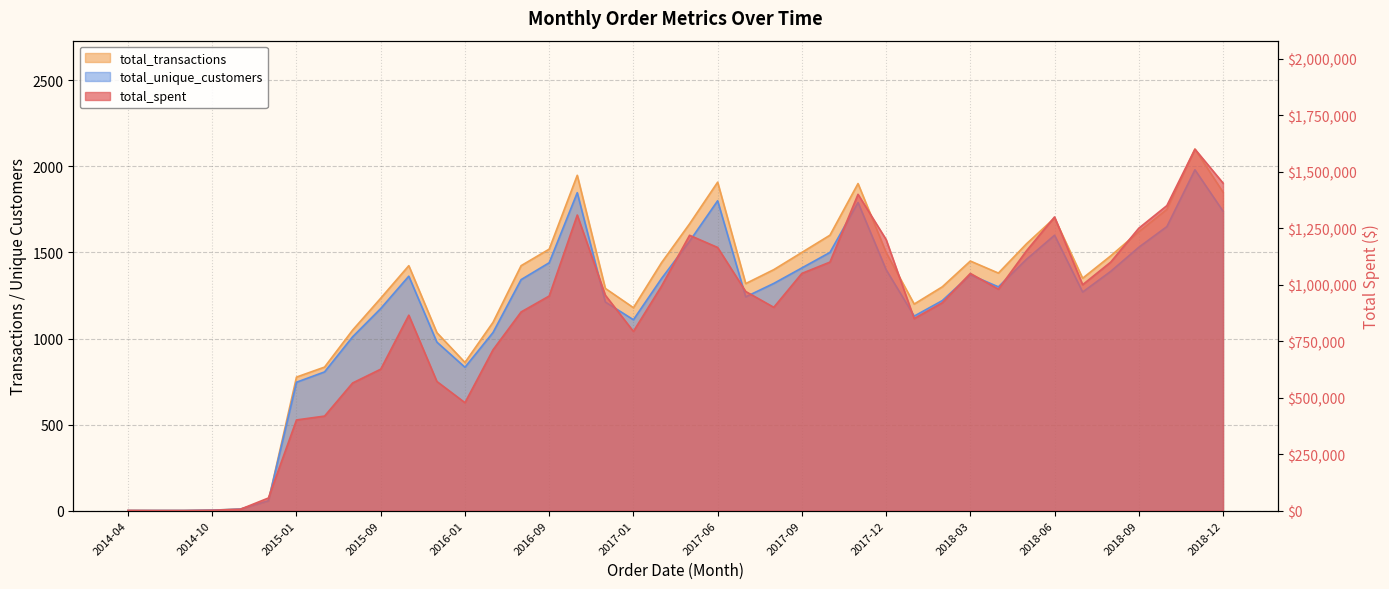

Count the number of categories in the chart.

40